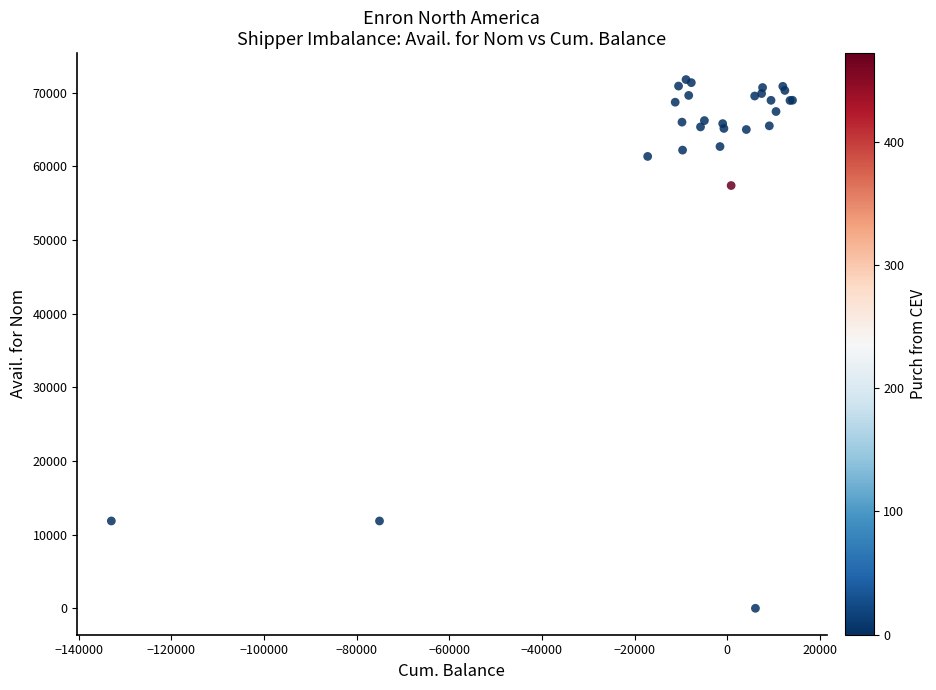

What Y value in the scatter plot is closest to 35890?

57396.7